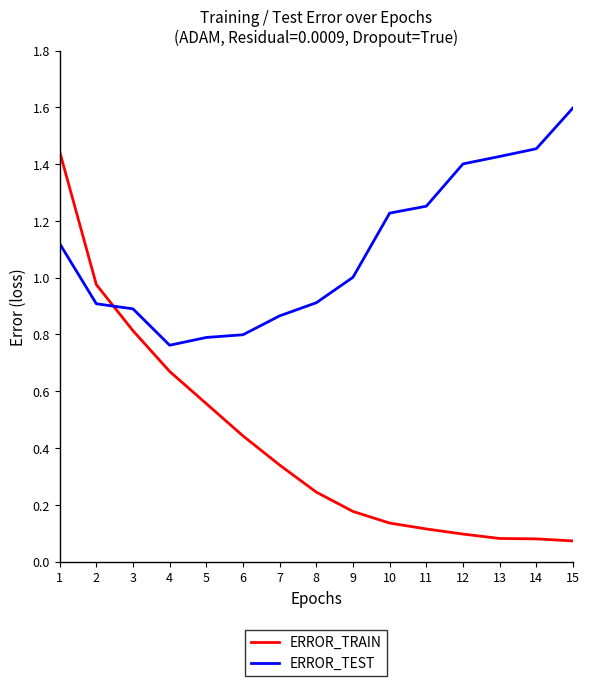

What are all the series names shown in the legend?

ERROR_TRAIN, ERROR_TEST